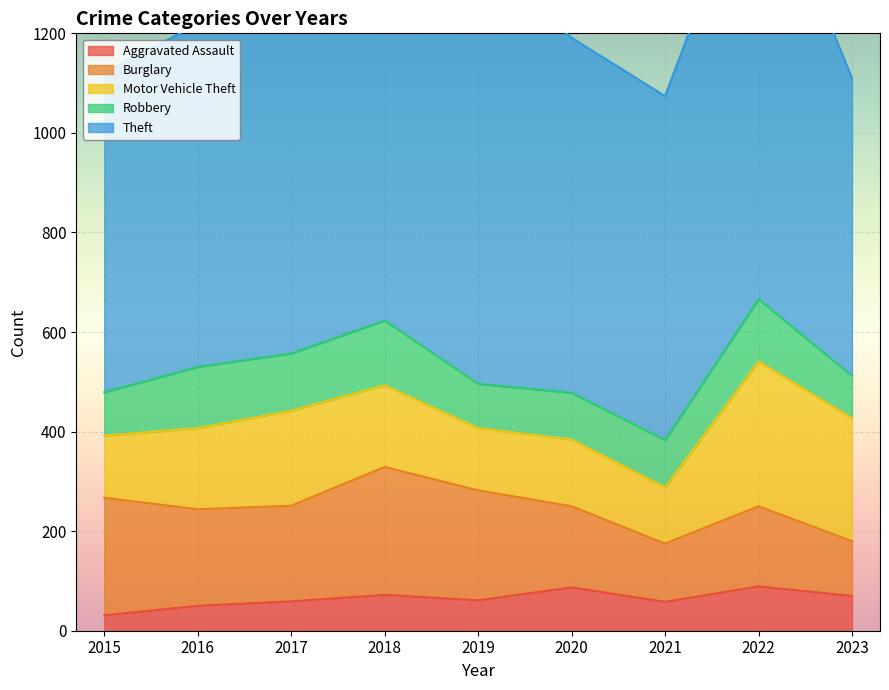

What is the minimum value for Aggravated Assault?

31